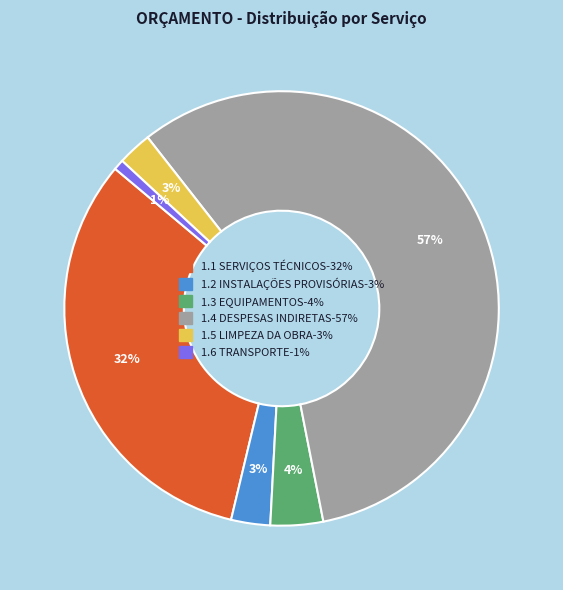

Does 1.3 EQUIPAMENTOS represent more than half of the total?

No